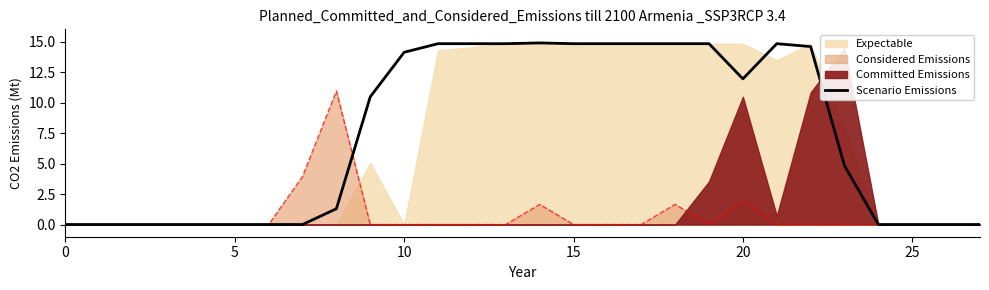

Where does the data first go above 10?

9